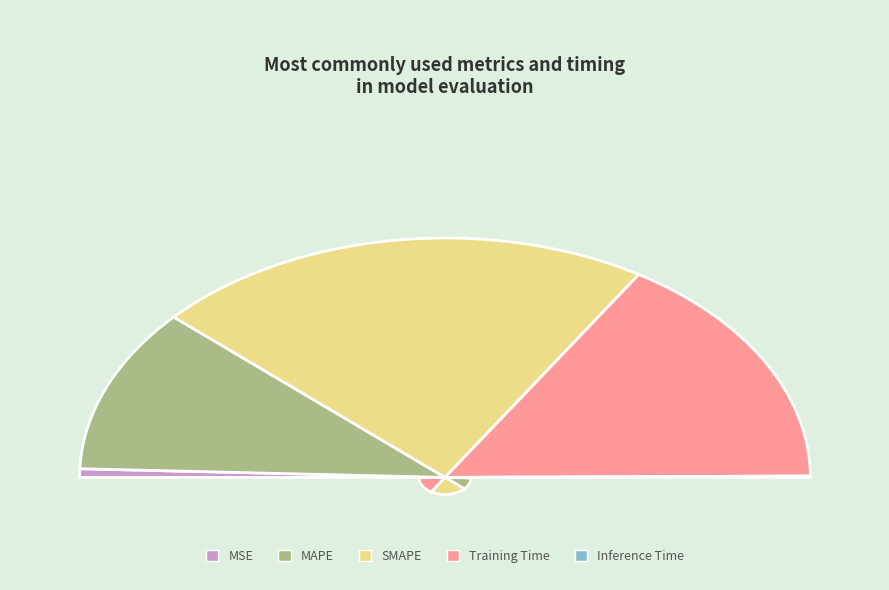

Is it true that MAPE is 29% of the pie?

False